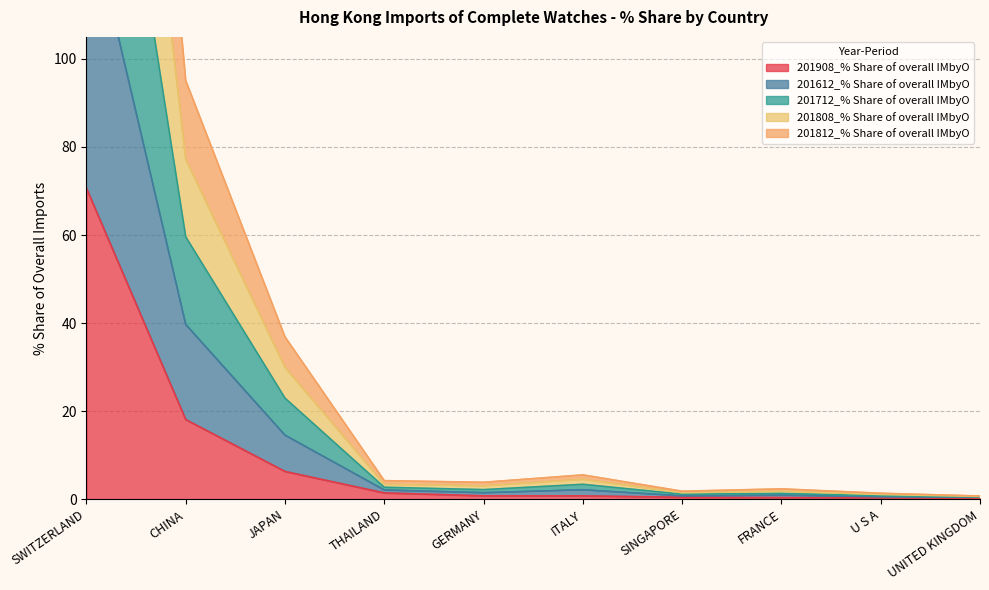

At which label is 201908_% Share of overall IMbyO closest to 35?

CHINA